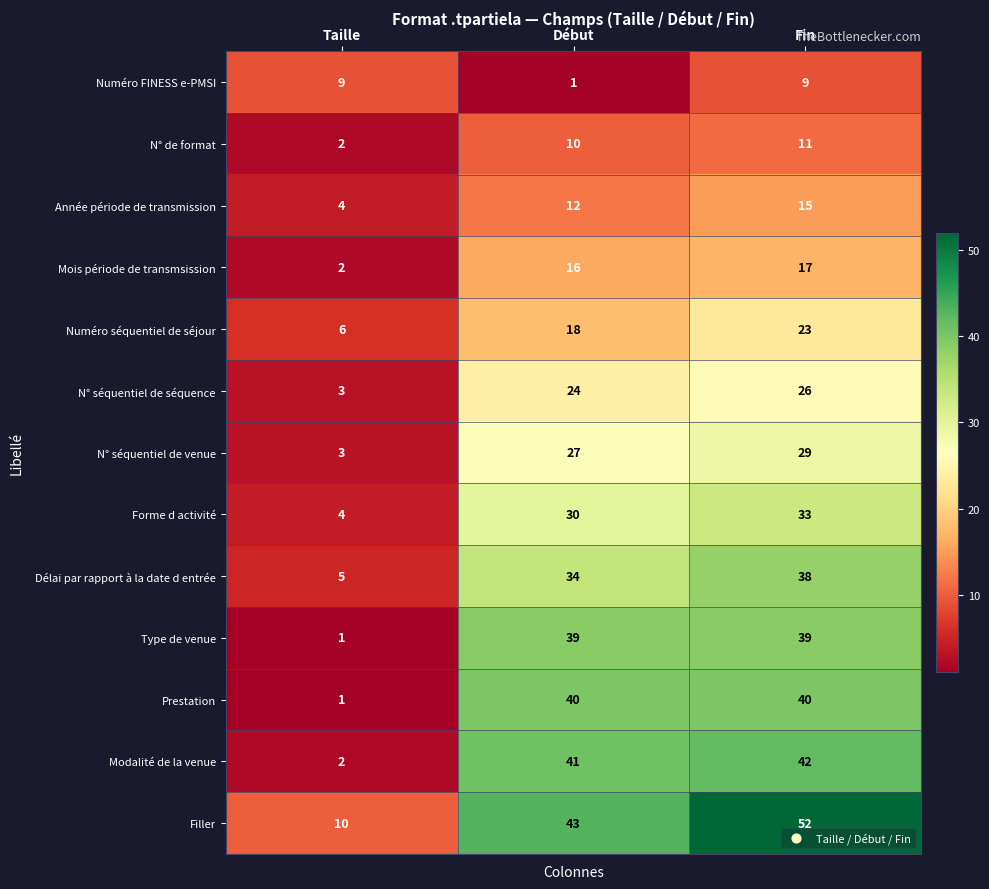

The Forme d activité series shows 33 at Fin. True or false?

True